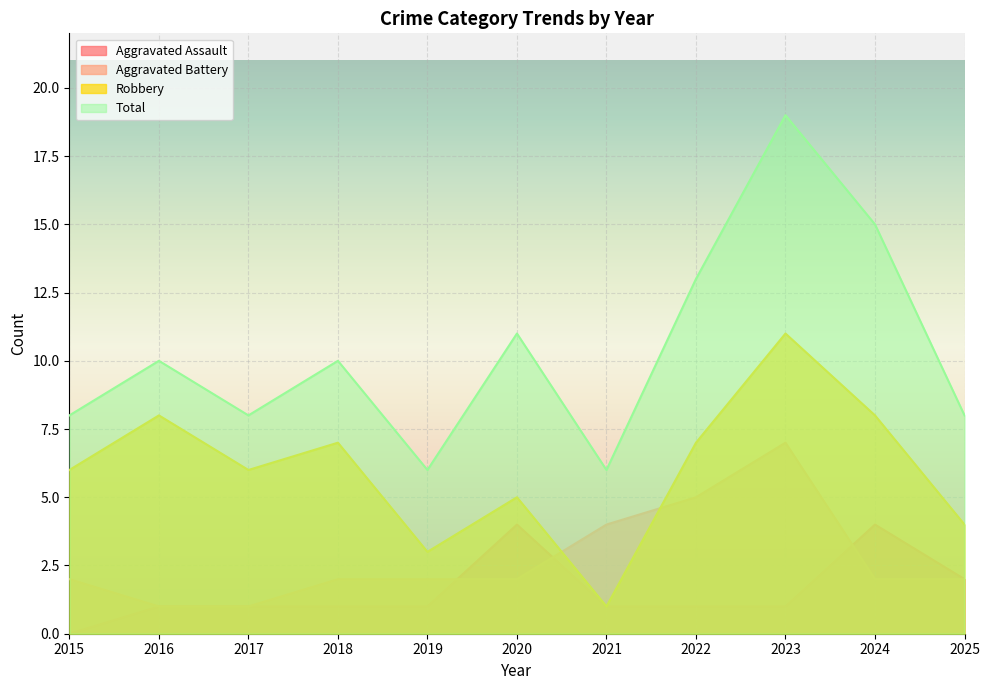

What is the value of the Robbery point at the 4th from the left?

7